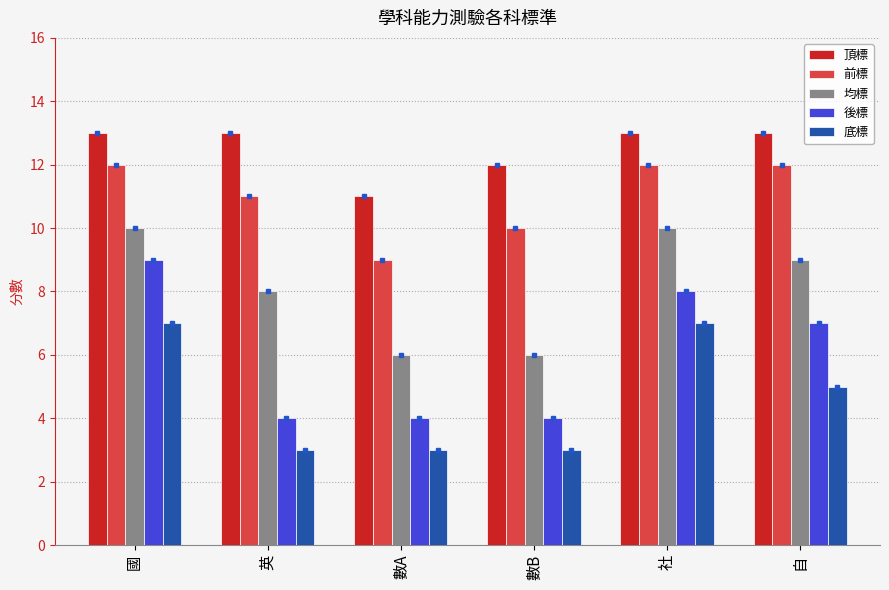

The 底標 series shows 4 at 數B. True or false?

False